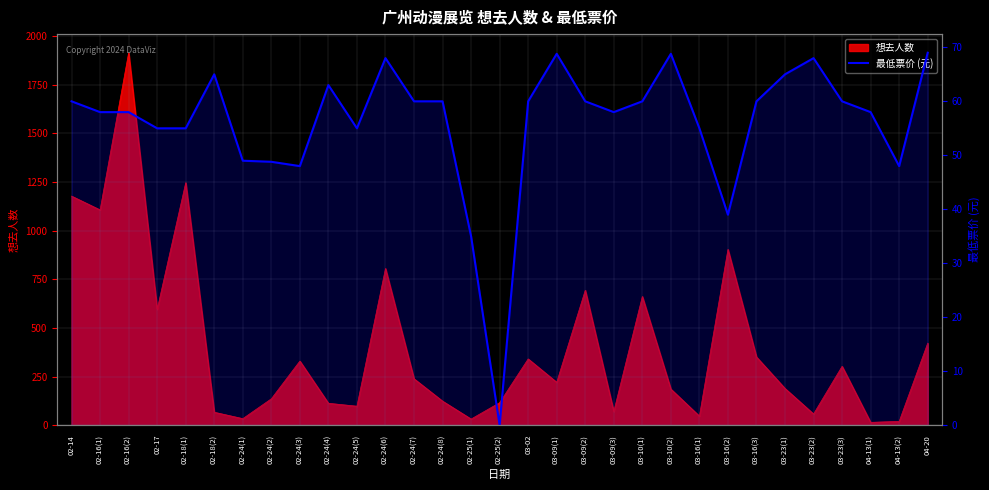

At which category does the chart reach its peak across all series?

04-20